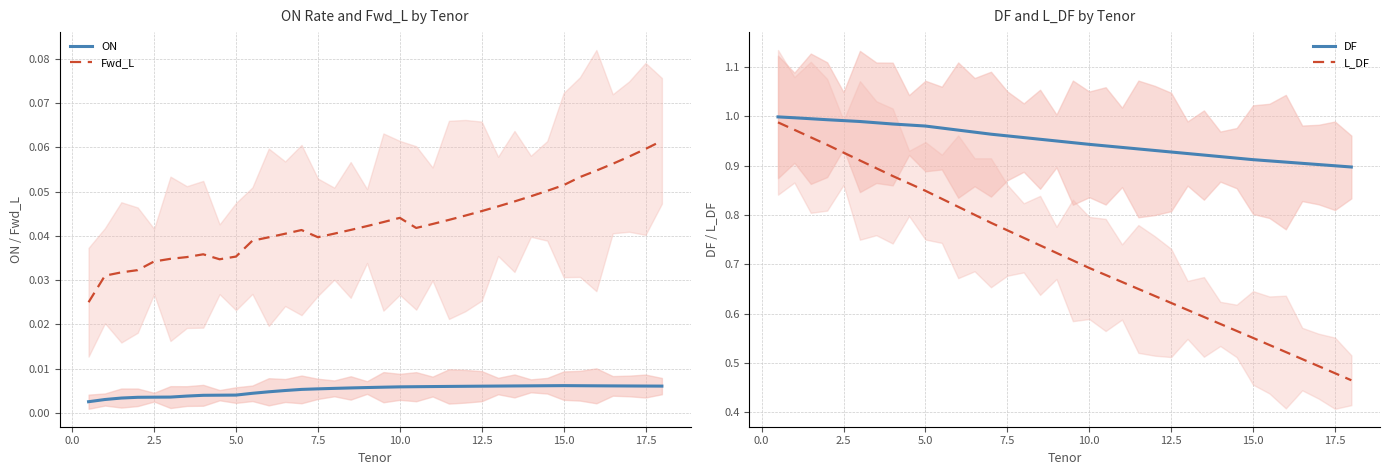

The DF series shows 0.3 at 12.5. True or false?

False